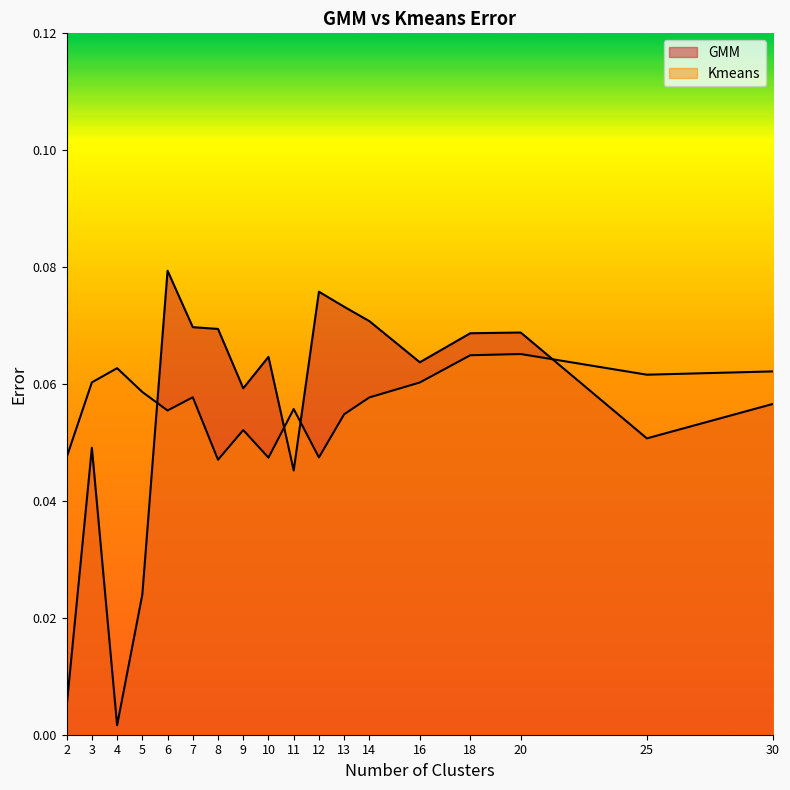

Which series has the widest spread of values?

GMM